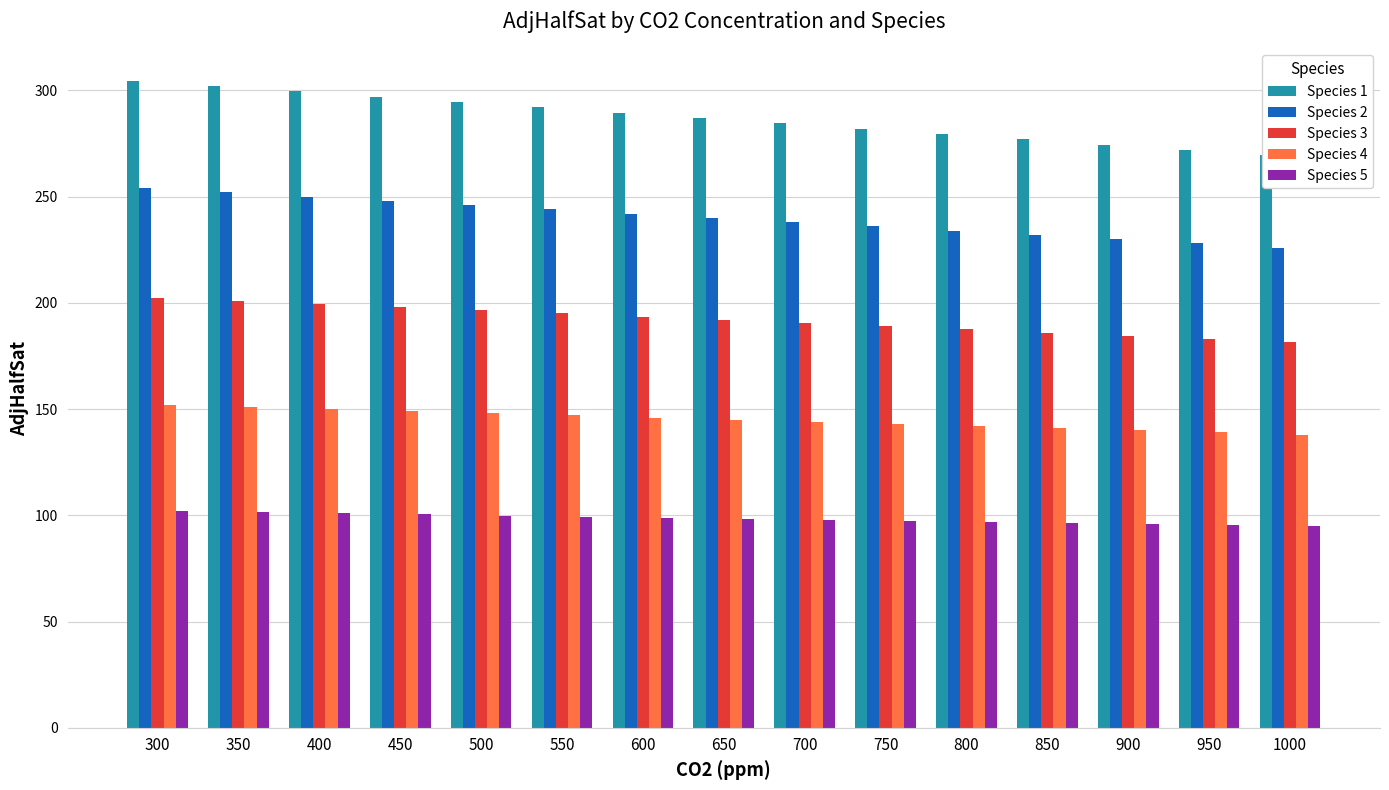

True or false: Species 2 has a value of 226.0 at 1000.

True